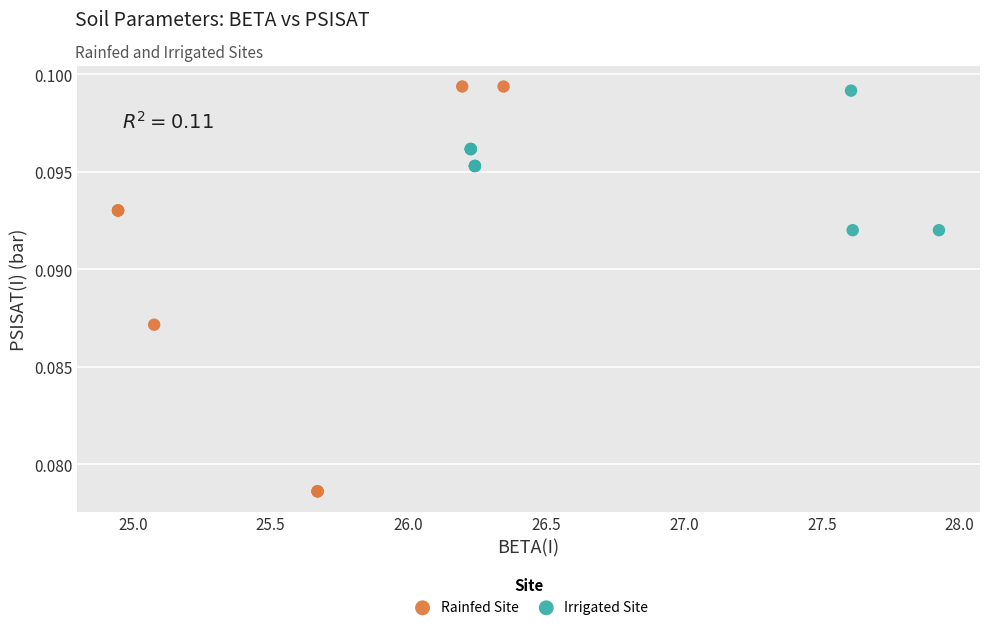

Which series contains the lowest Y value?

Rainfed Site